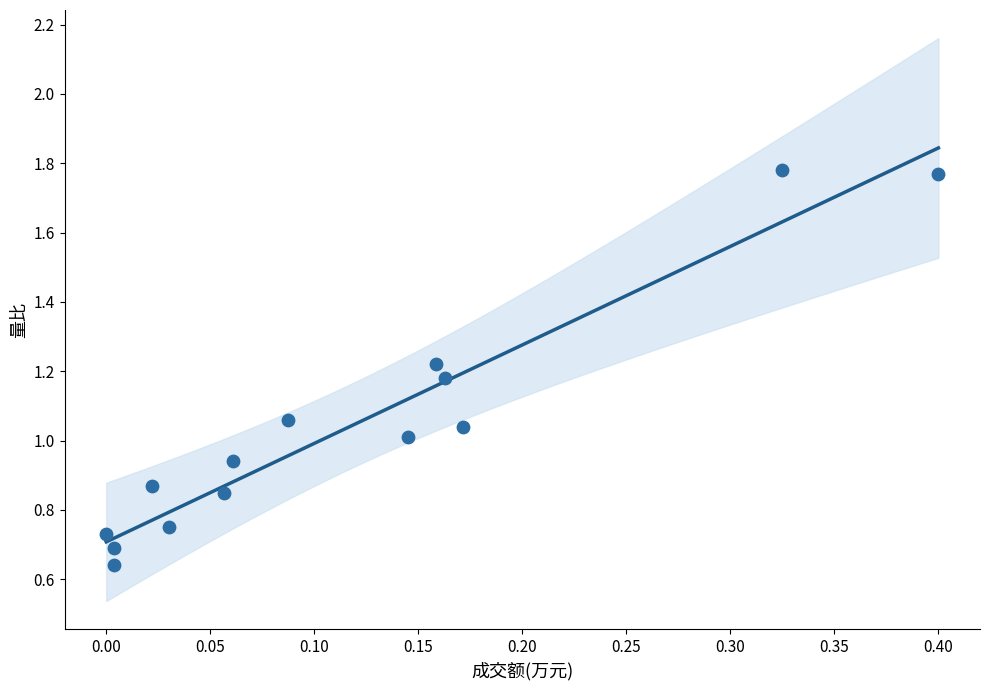

What is the range of X values (max minus min)?

0.4